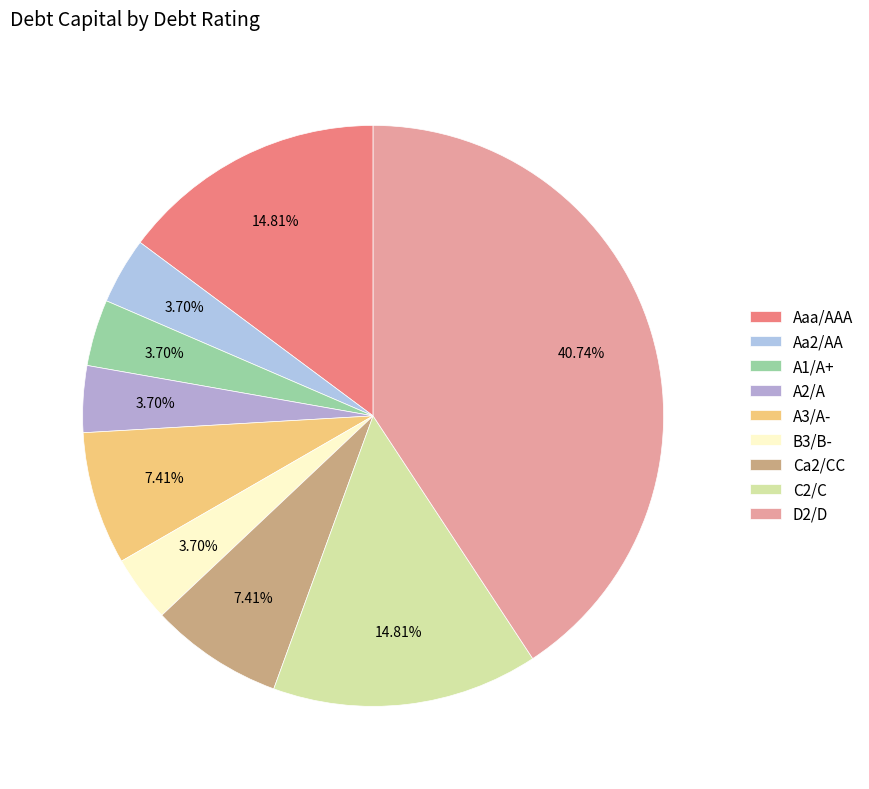

Is it true that C2/C is 2% of the pie?

False